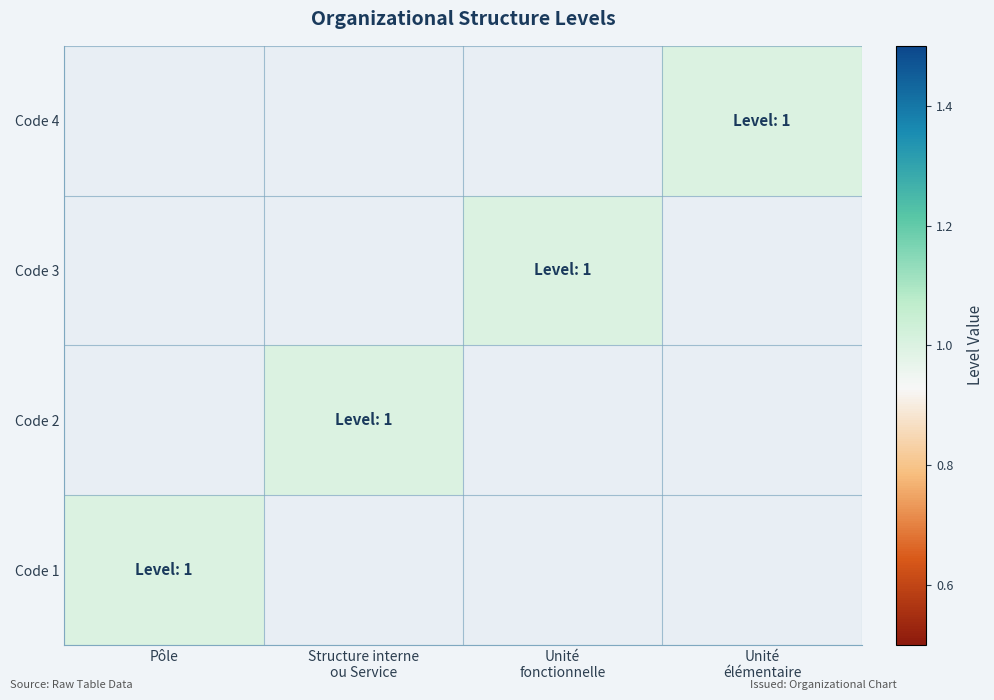

At how many categories does at least one series exceed 0?

4